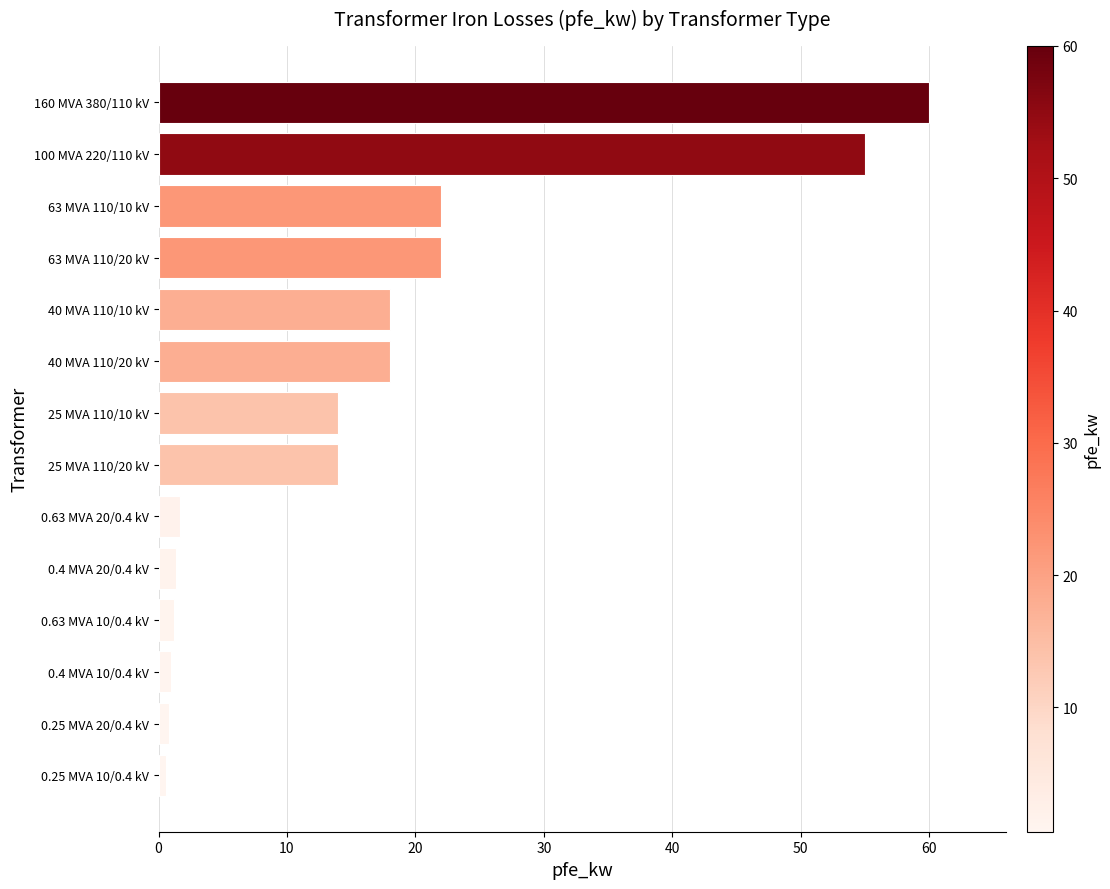

Which has a higher value, 0.63 MVA 20/0.4 kV or 100 MVA 220/110 kV?

100 MVA 220/110 kV